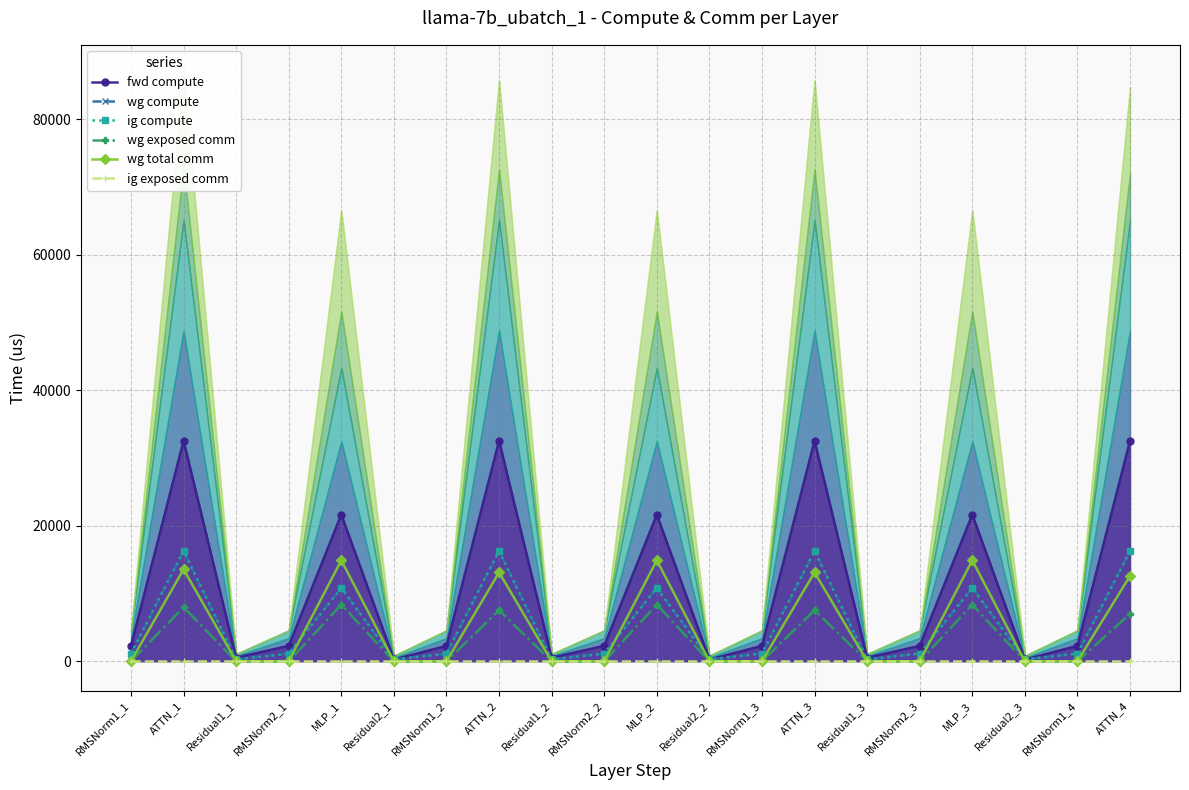

Is the value of fwd compute at ATTN_1 greater than the value of ig compute at RMSNorm2_1?

Yes